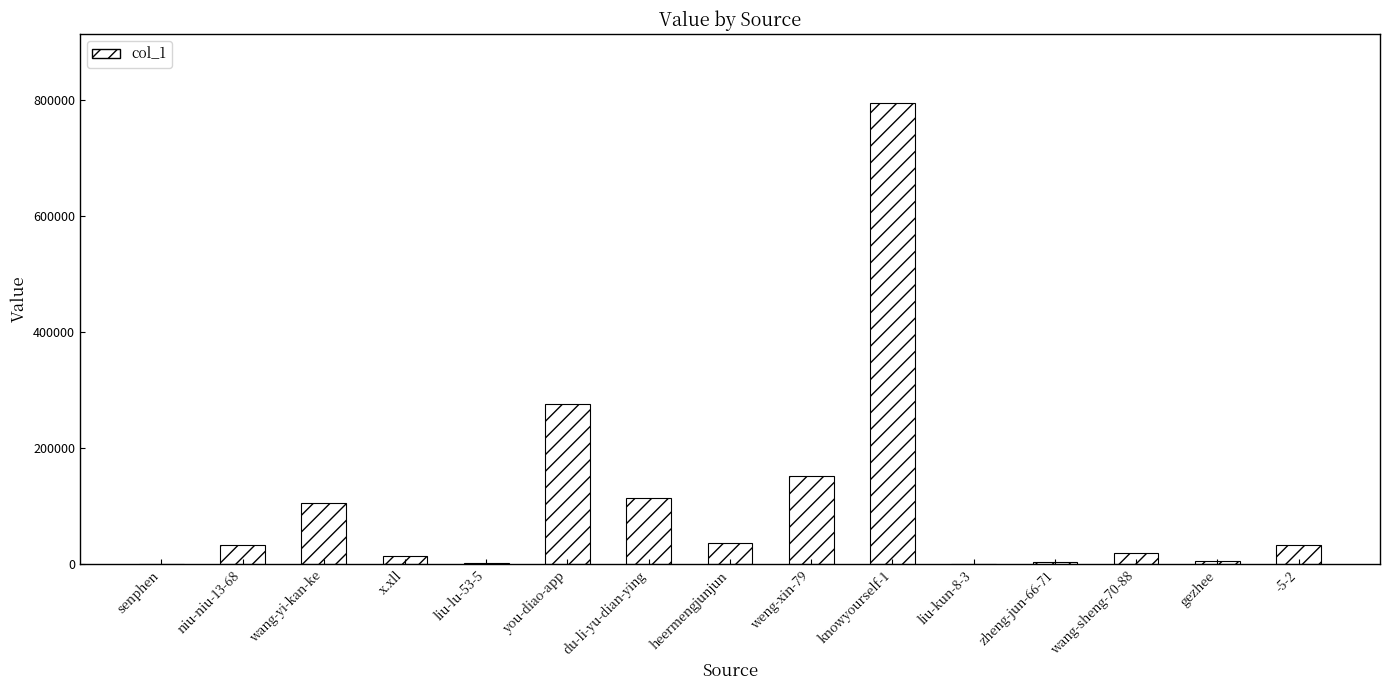

Is it true that the value at niu-niu-13-68 is 33293?

True